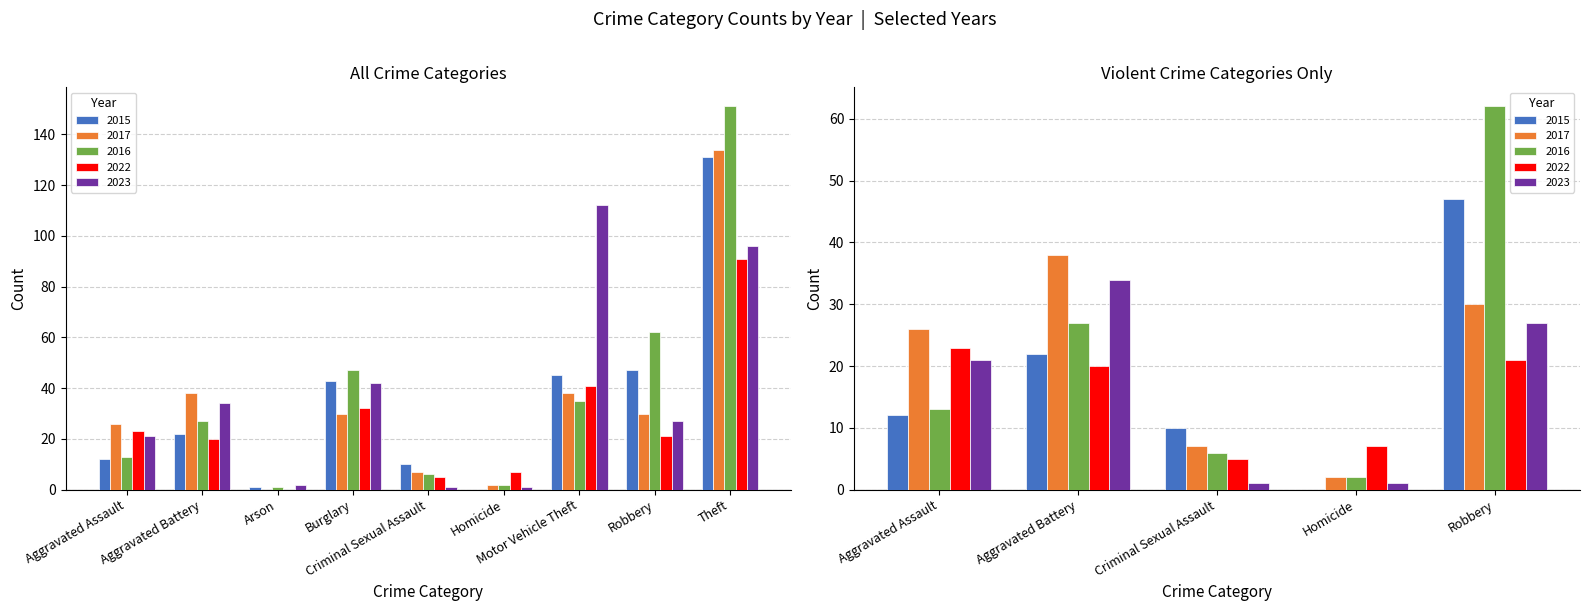

Which series has the widest spread of values?

2016